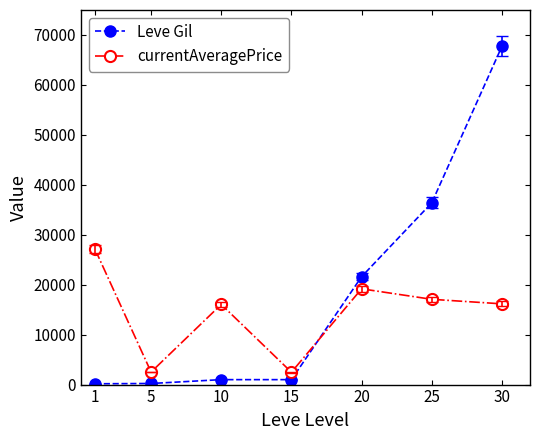

How many lines are shown in the chart?

2